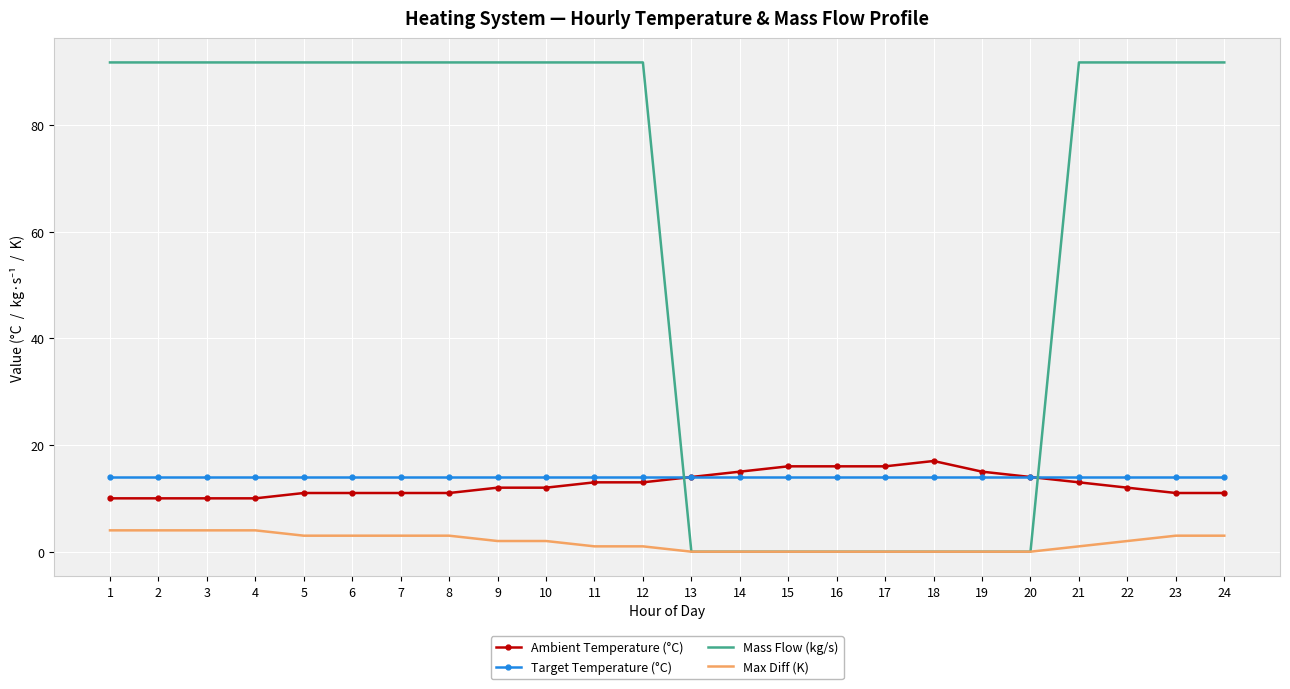

Rank the series by their maximum value, from lowest to highest.

Max Diff (K), Target Temperature (°C), Ambient Temperature (°C), Mass Flow (kg/s)